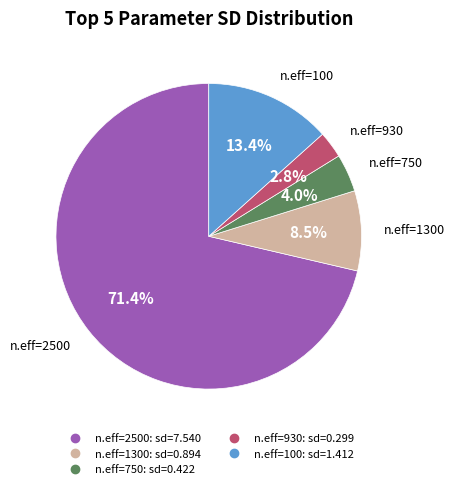

Is there a majority slice in this chart?

Yes